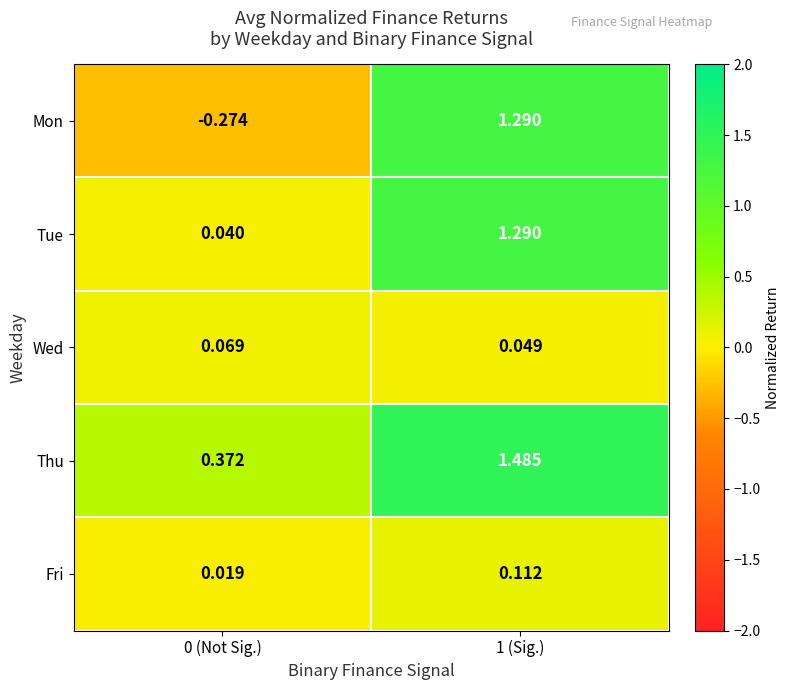

How many values in the Thu series are below 1?

1